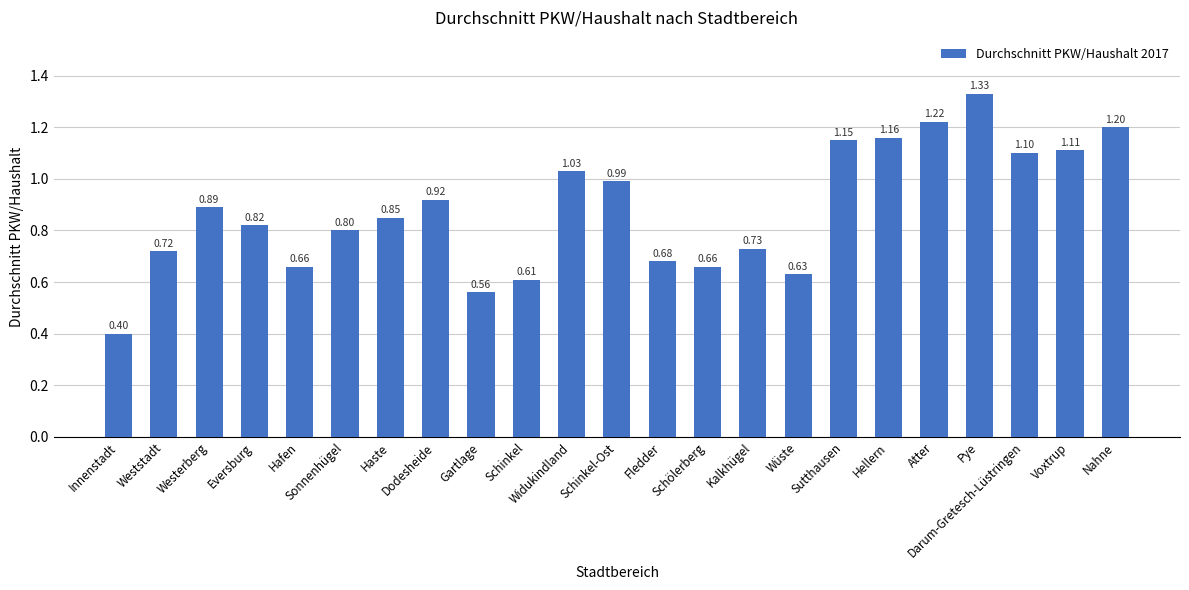

Between Westerberg and Pye, which is larger?

Pye